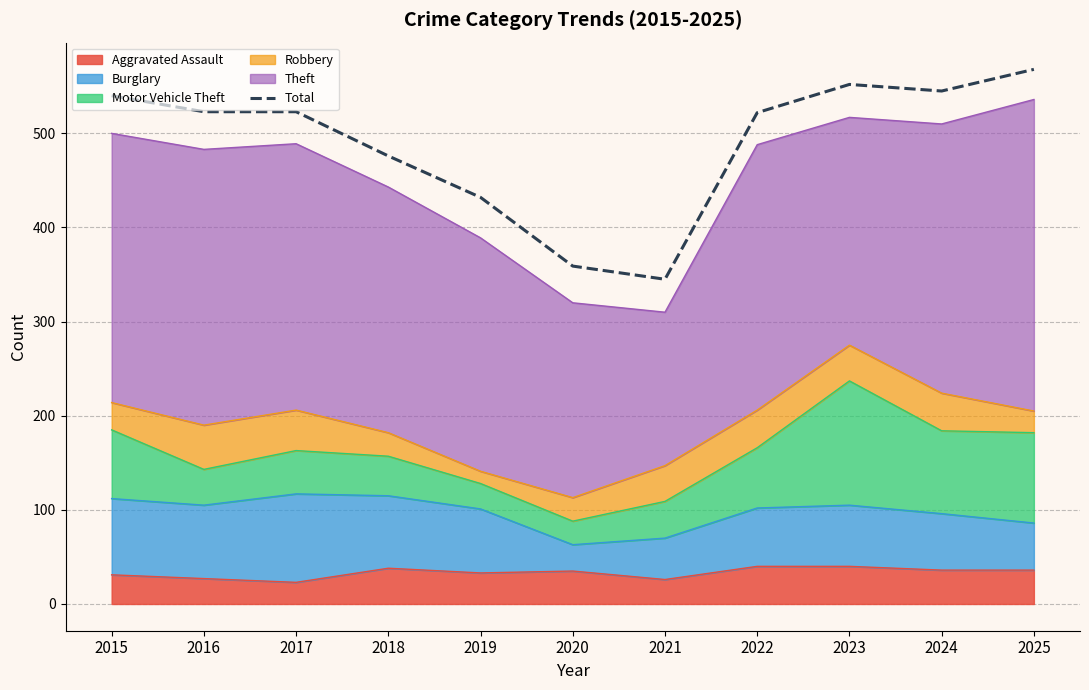

What is the value of the 3rd point from the left?

523